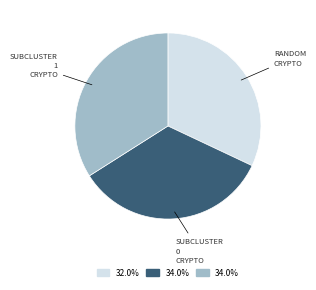

Is there any slice that represents more than half of the pie?

No